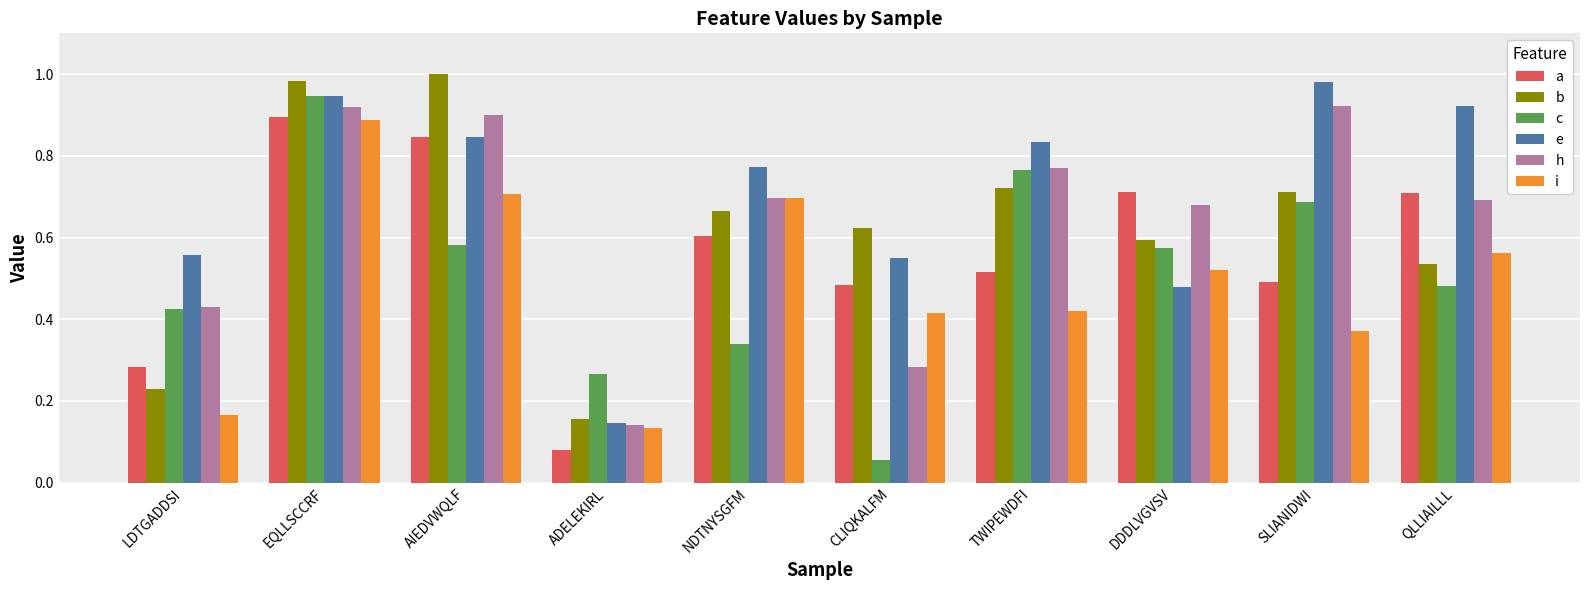

At which category does the chart reach its minimum across all series?

CLIQKALFM